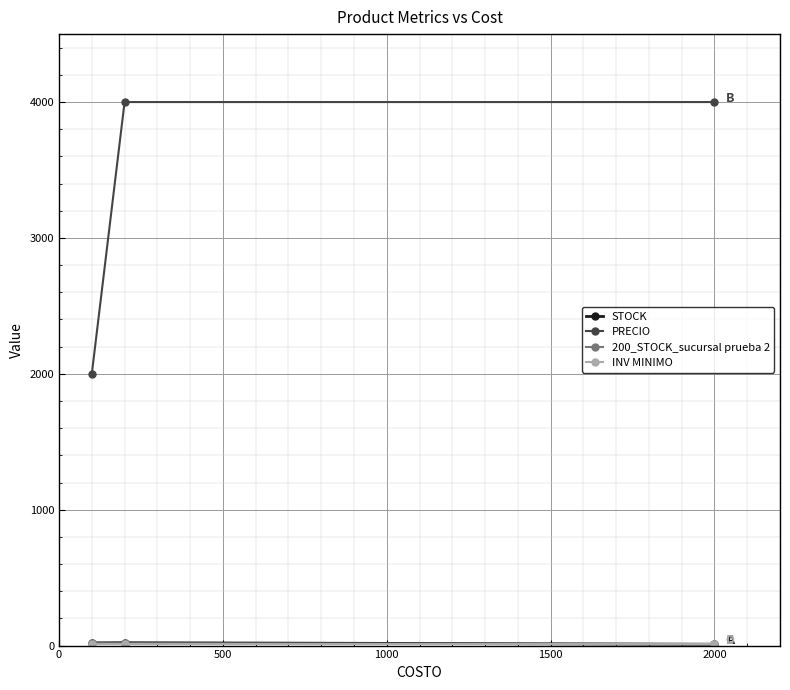

What is the average value of the PRECIO series?

3333